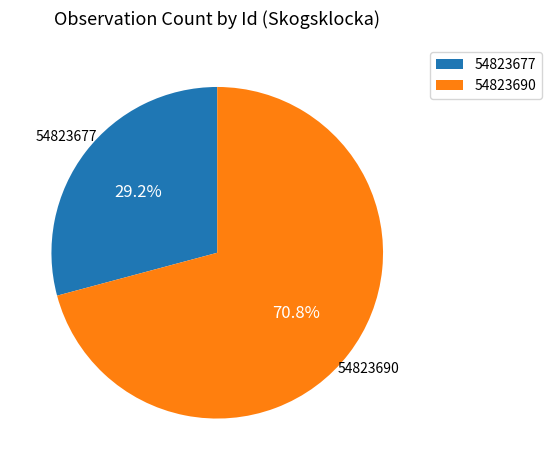

What percentage do 54823690 and 54823677 together represent?

100.0%